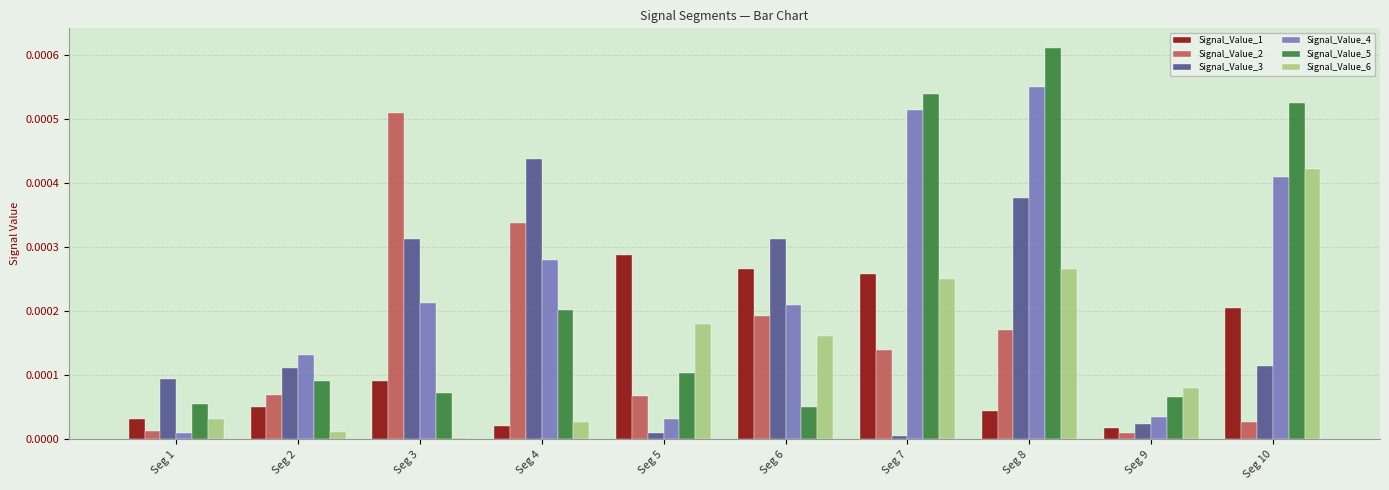

Which series changed the most between Seg 6 and Seg 8?

Signal_Value_5